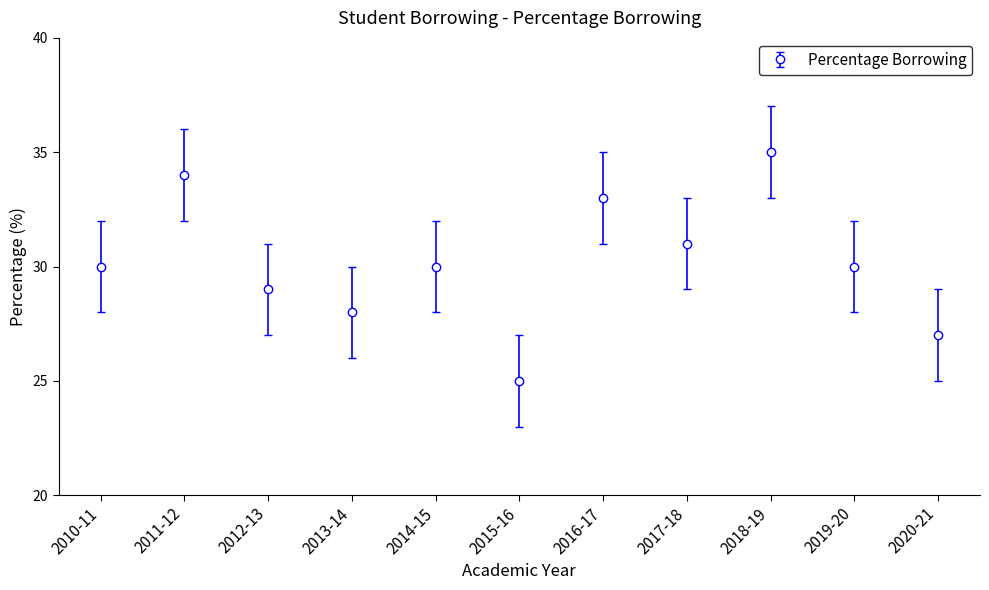

Is it true that the value at 2019-20 is 40?

False